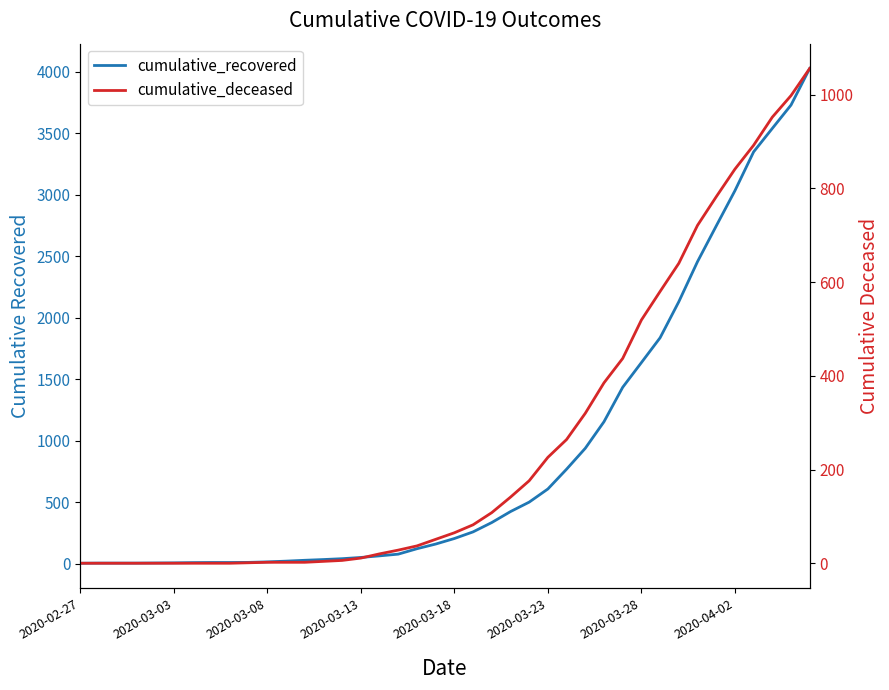

What is the sum of all cumulative_recovered values?

35770